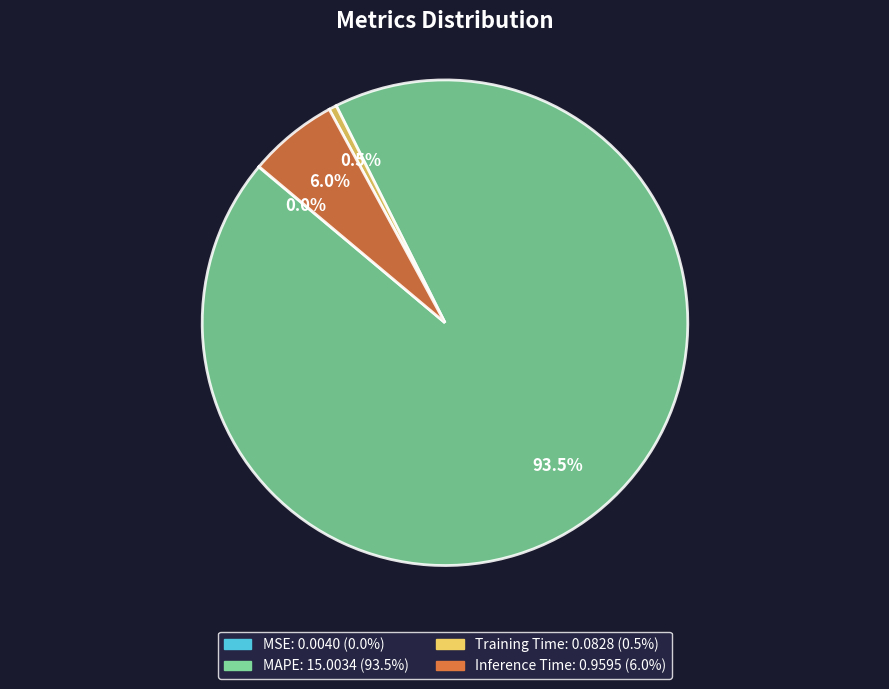

Which slice is the largest?

MAPE